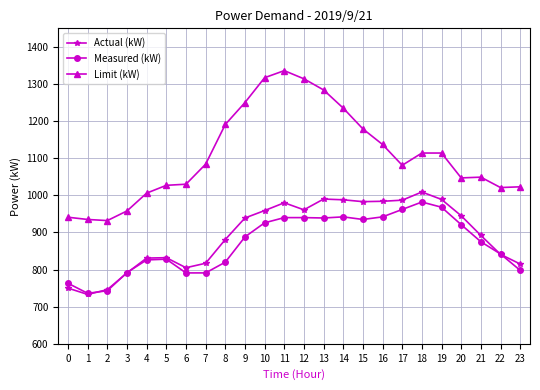

Count the number of categories in the chart.

24